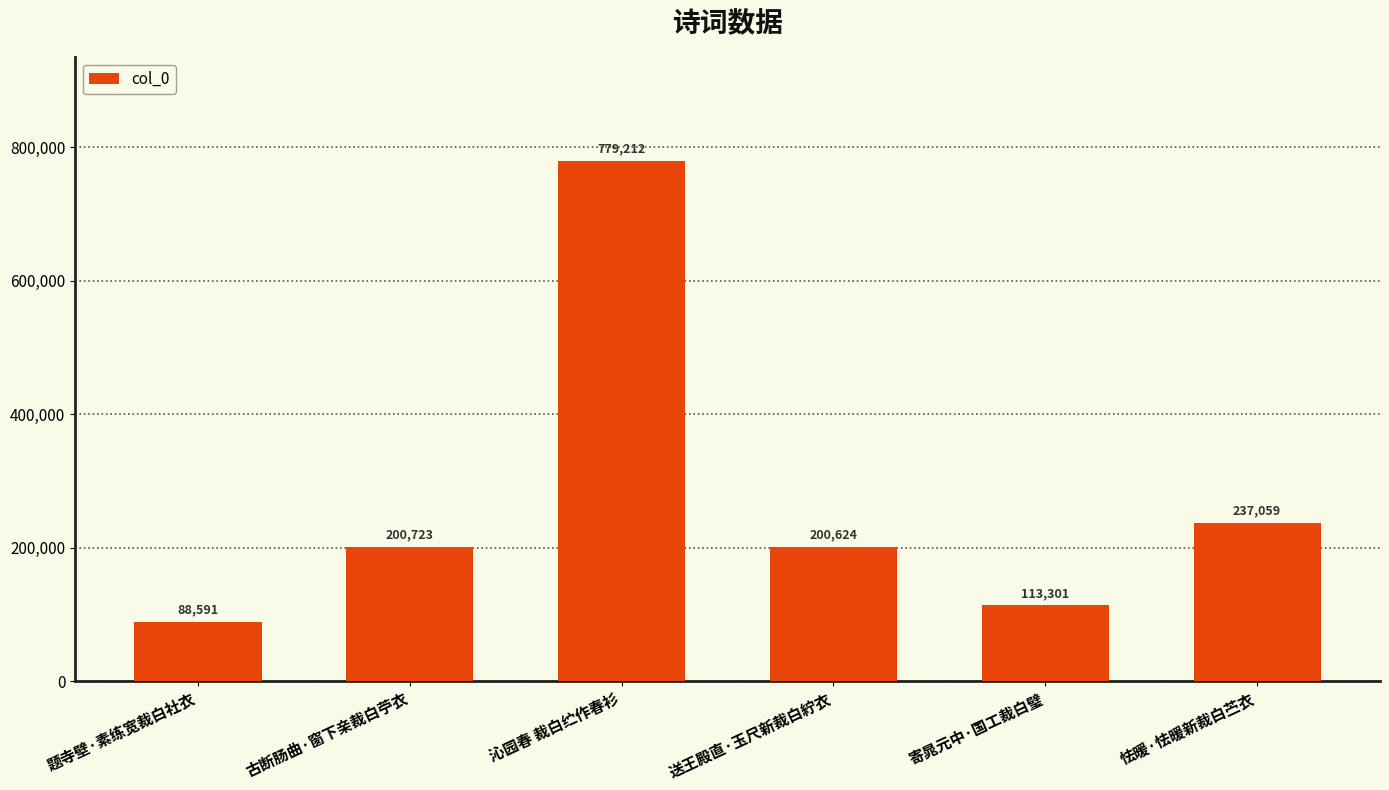

How many bars are there in total?

6